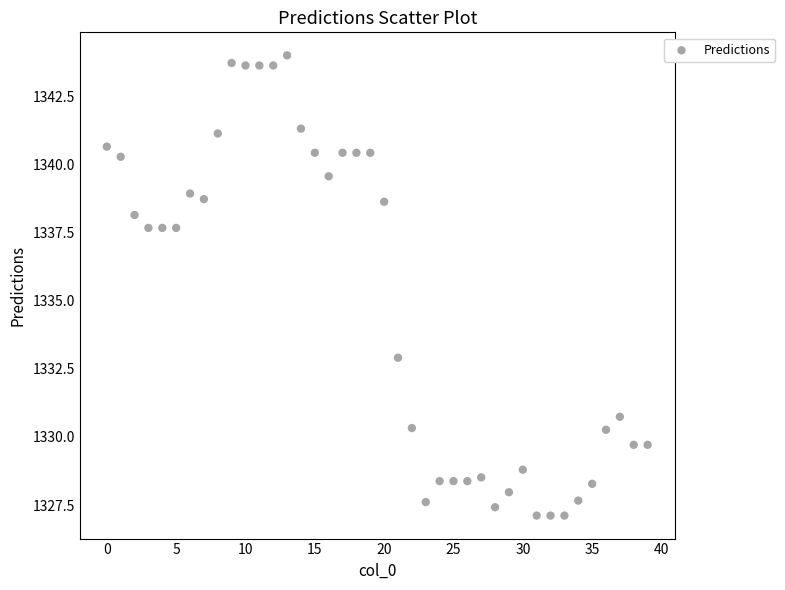

What Y value in the scatter plot is closest to 1335?

1332.9